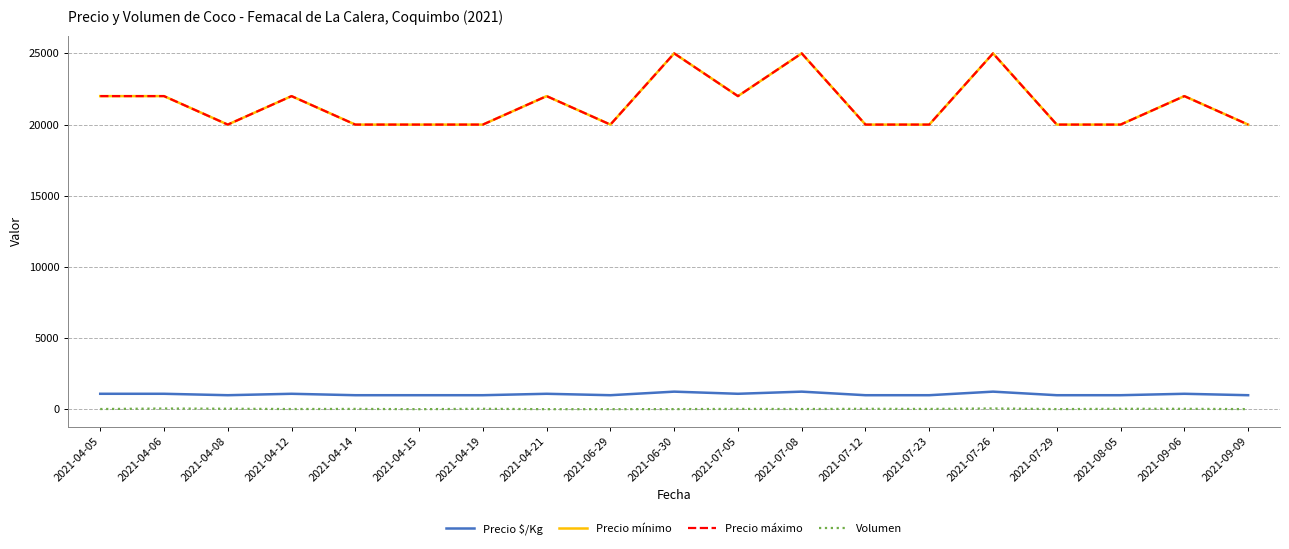

Is this an area chart (filled region under the line)?

No